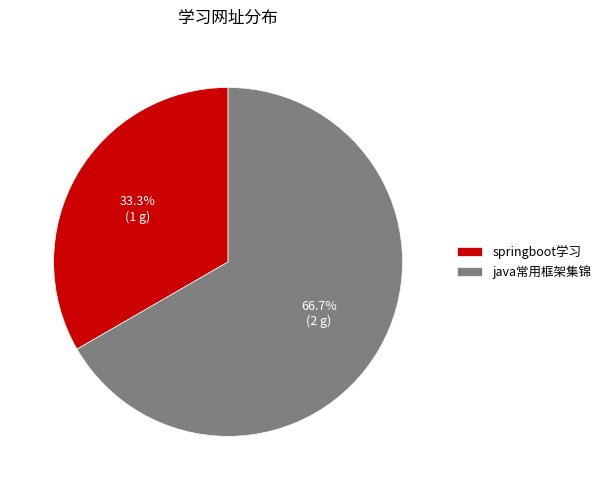

How many slices are in this pie chart?

2